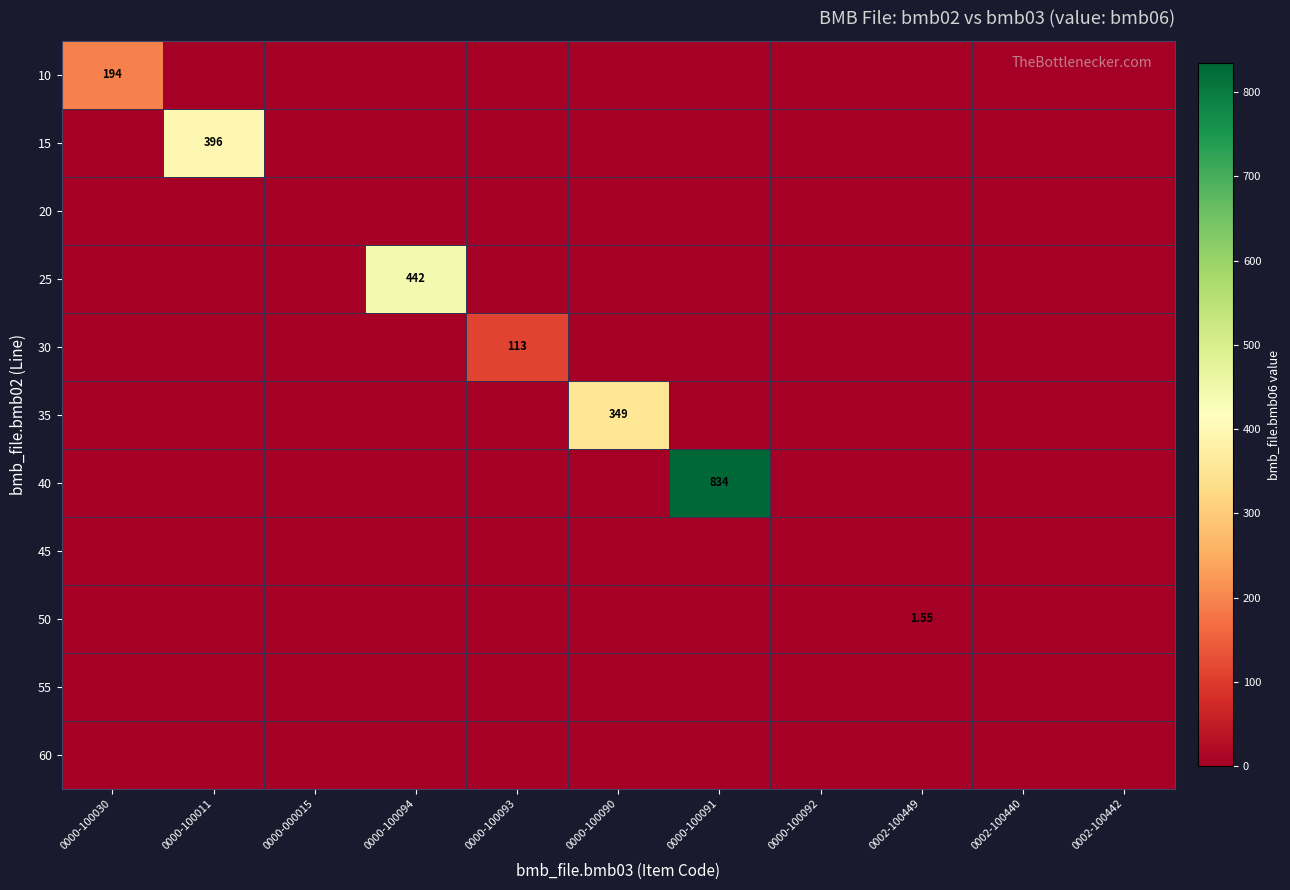

Which label corresponds to the smallest value in the chart?

0000-100011